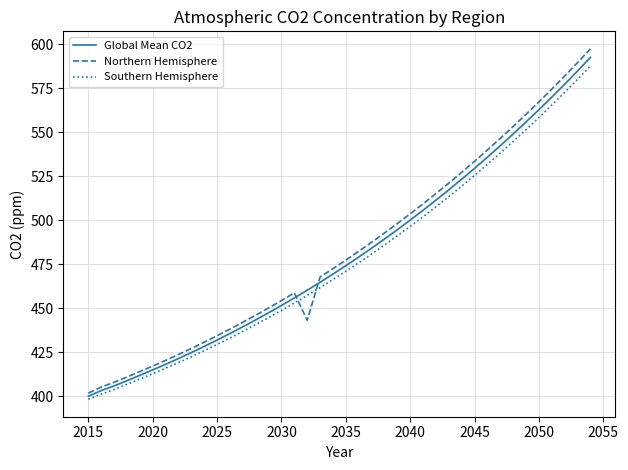

Which series has the widest spread of values?

Northern Hemisphere